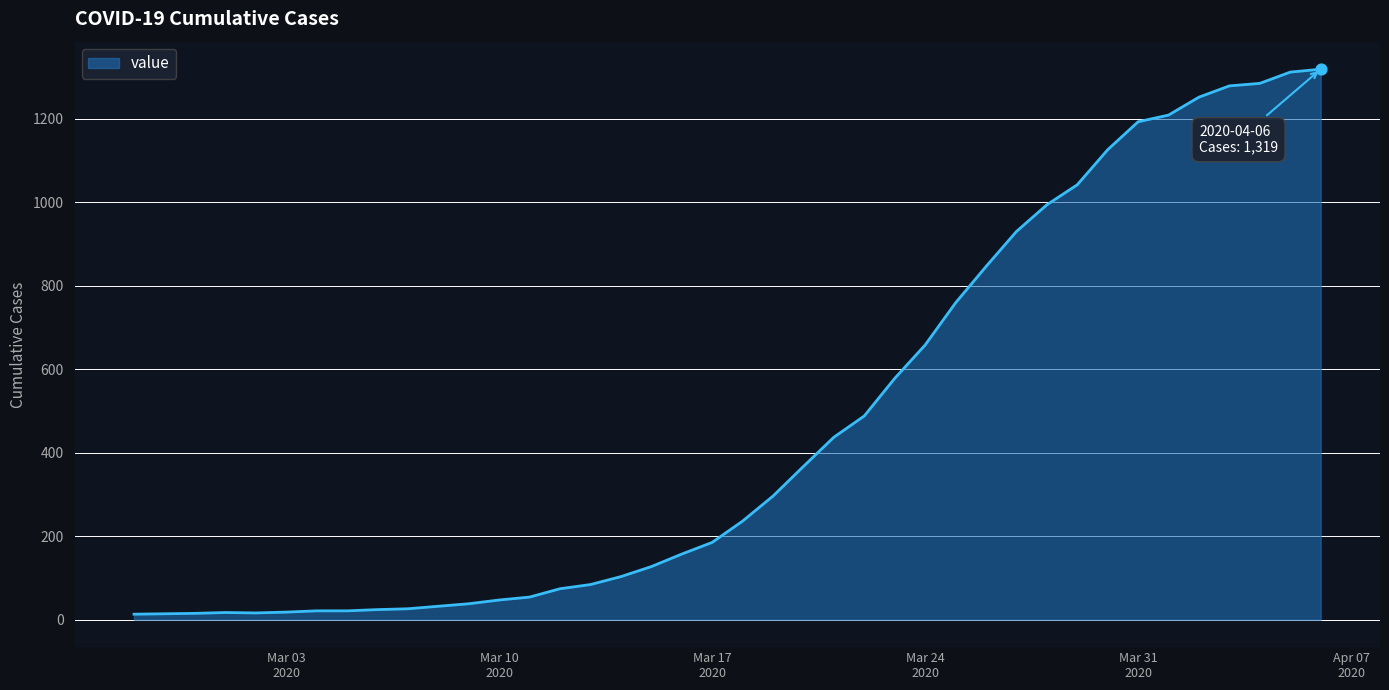

What is the maximum value shown in the chart?

1319